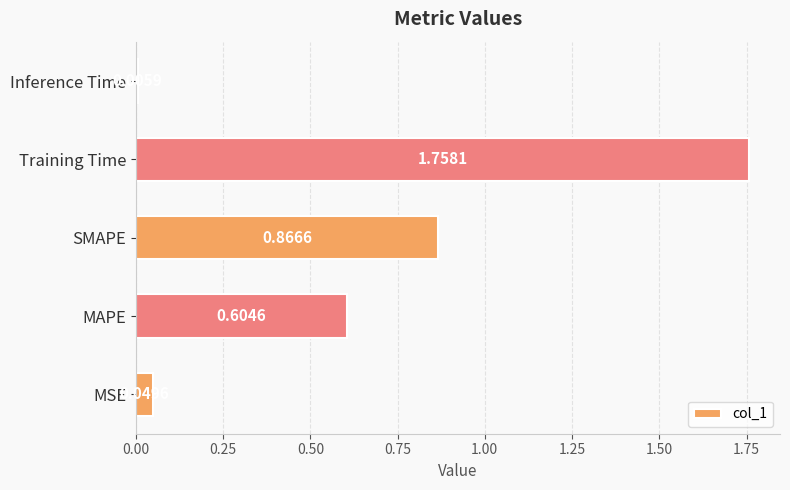

List the labels in order of value, smallest first.

Inference Time, MSE, MAPE, SMAPE, Training Time